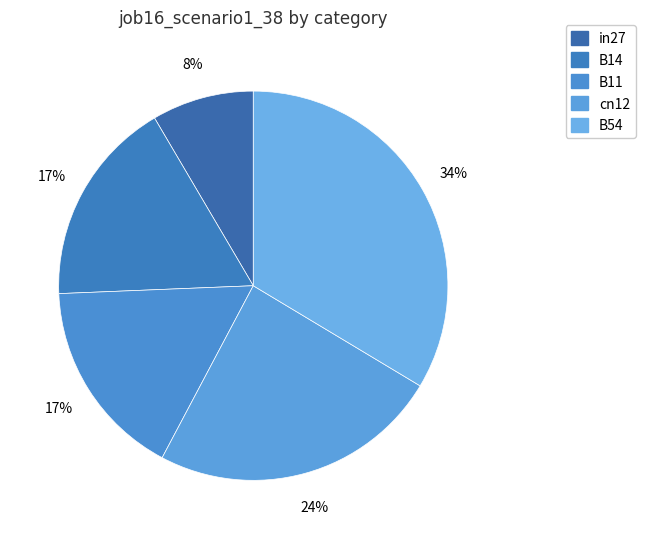

To the nearest percent, what is the combined percentage of cn12 and B14?

41%